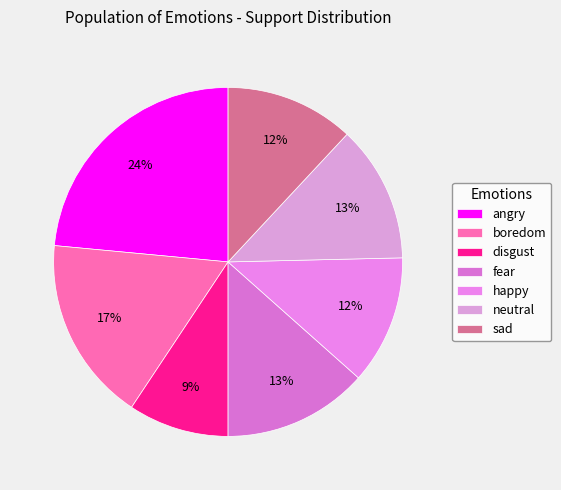

Which slice is the largest?

angry